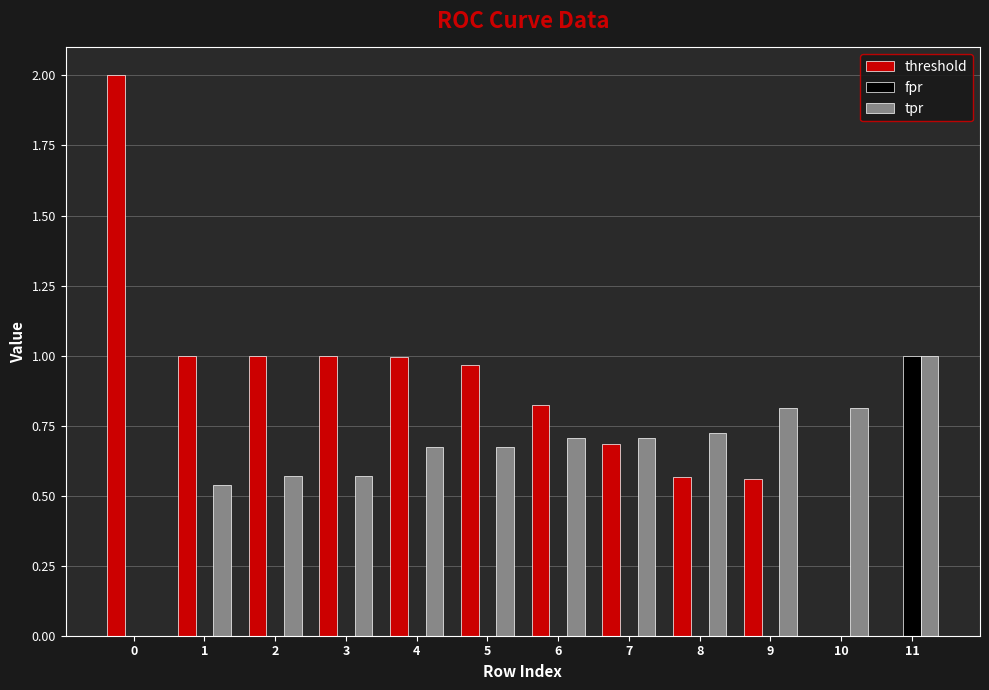

Count the number of data series in this chart.

3